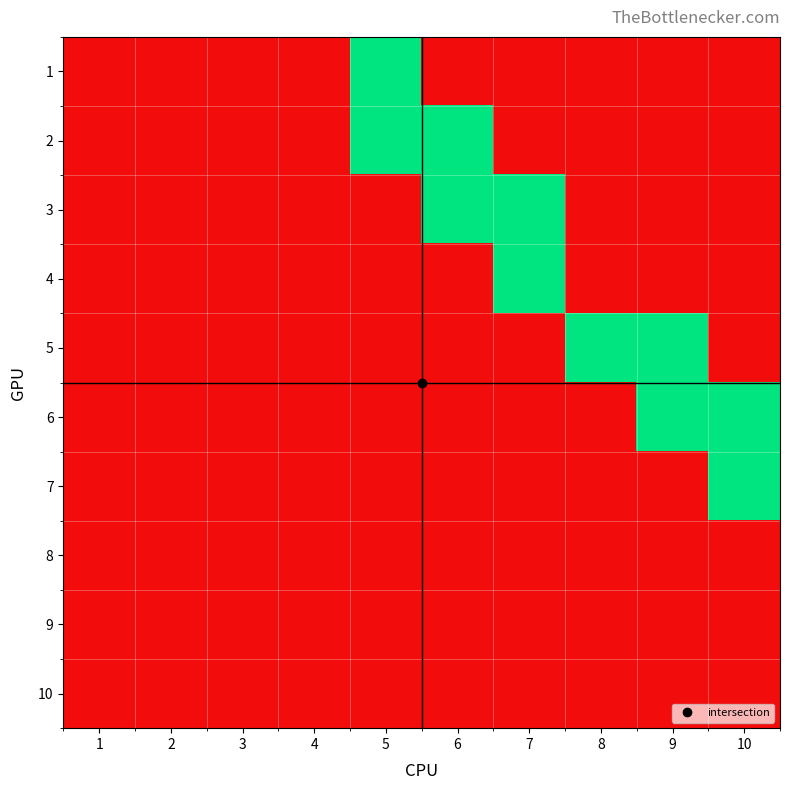

Which has a higher value, 10 or 1?

10